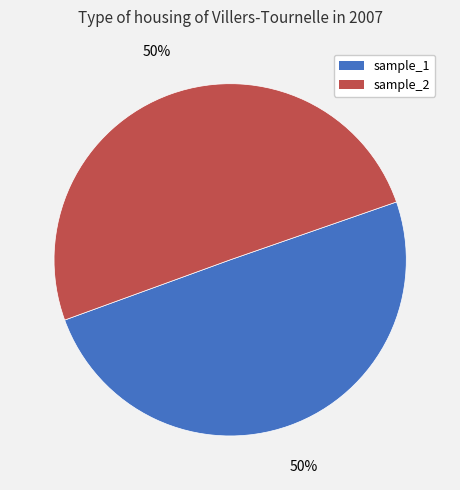

To the nearest percent, what portion does sample_1 represent?

50%